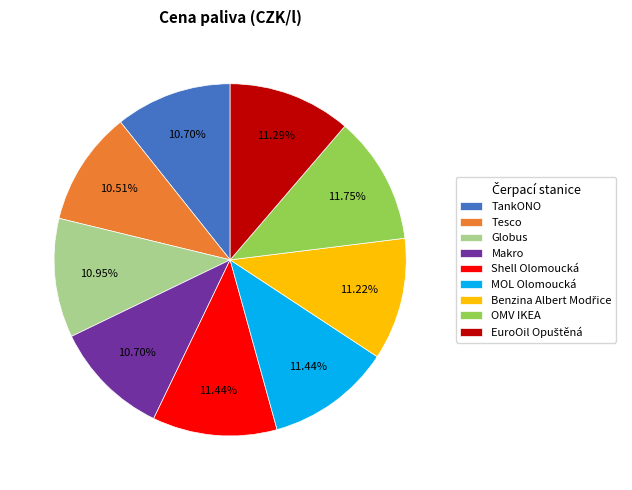

Do Tesco and Makro together represent more than half of the pie?

No